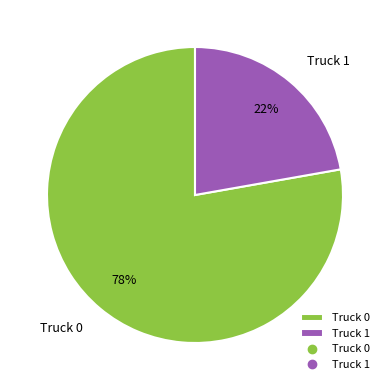

To the nearest percent, what is the difference between the Truck 0 and Truck 1 slice percentages?

56%